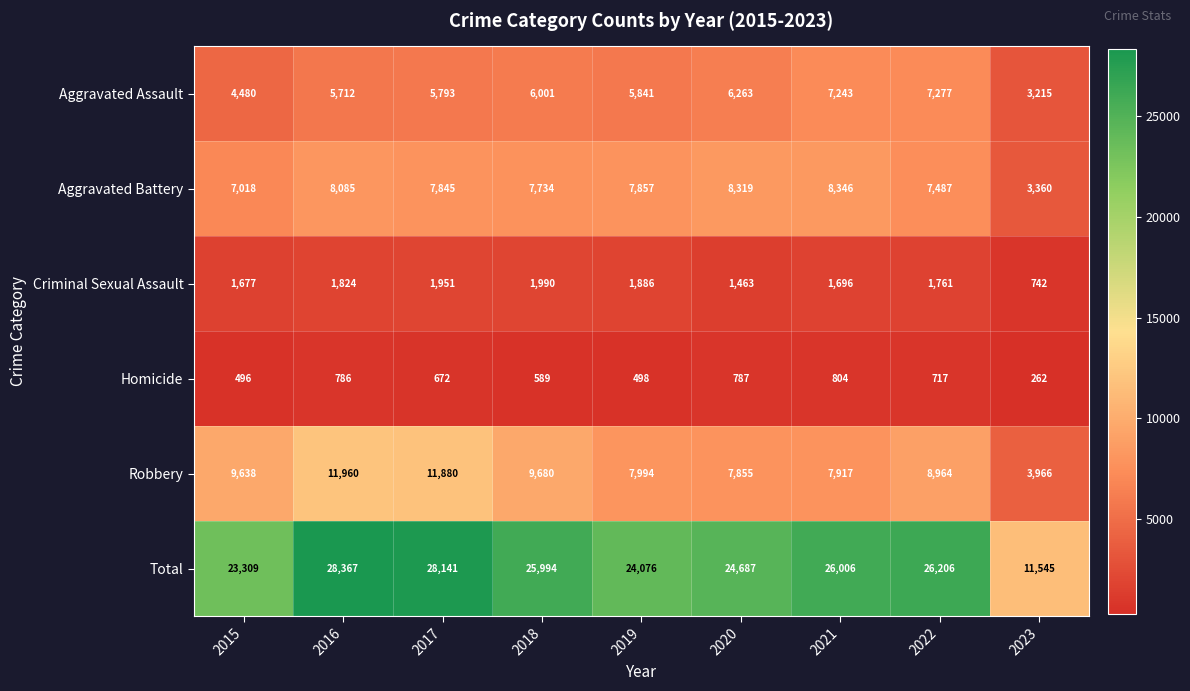

What is the greatest value displayed?

28367